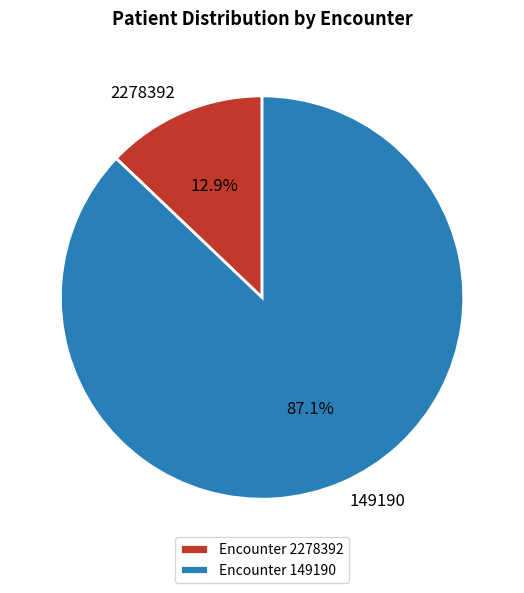

Count the number of slices in the pie.

2